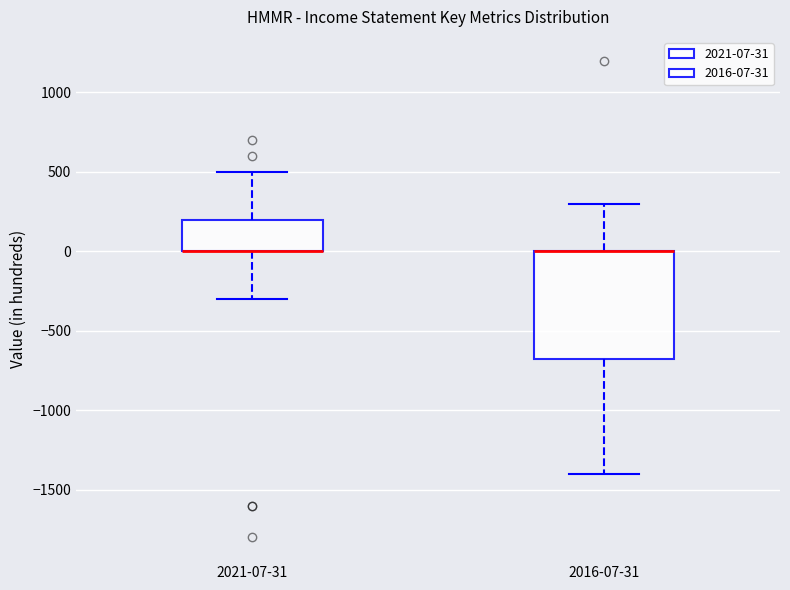

Reading left to right, read every box against the y-axis: the position of its median line, the range the box covers, and the ends of its whiskers. The values are not printed on the chart, so give them approximately, as read against the axis.

2021-07-31: median 0 (drawn on the box's lower edge), box 0 to 200, whiskers -300 to 500
2016-07-31: median 0 (drawn on the box's upper edge), box -650 to 0, whiskers -1400 to 300